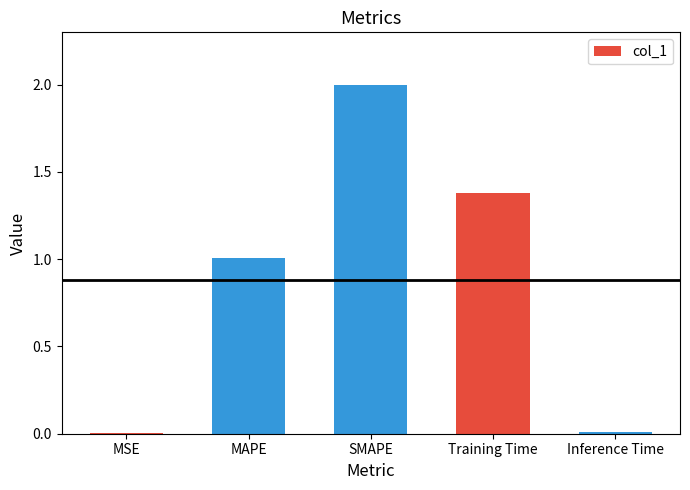

How many categories are shown in the chart?

5